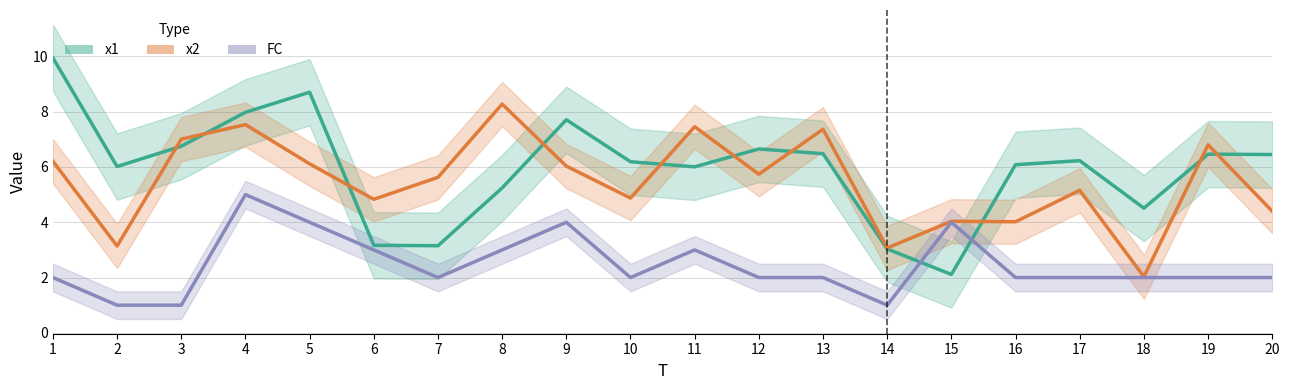

At which label is x2 closest to 5?

10